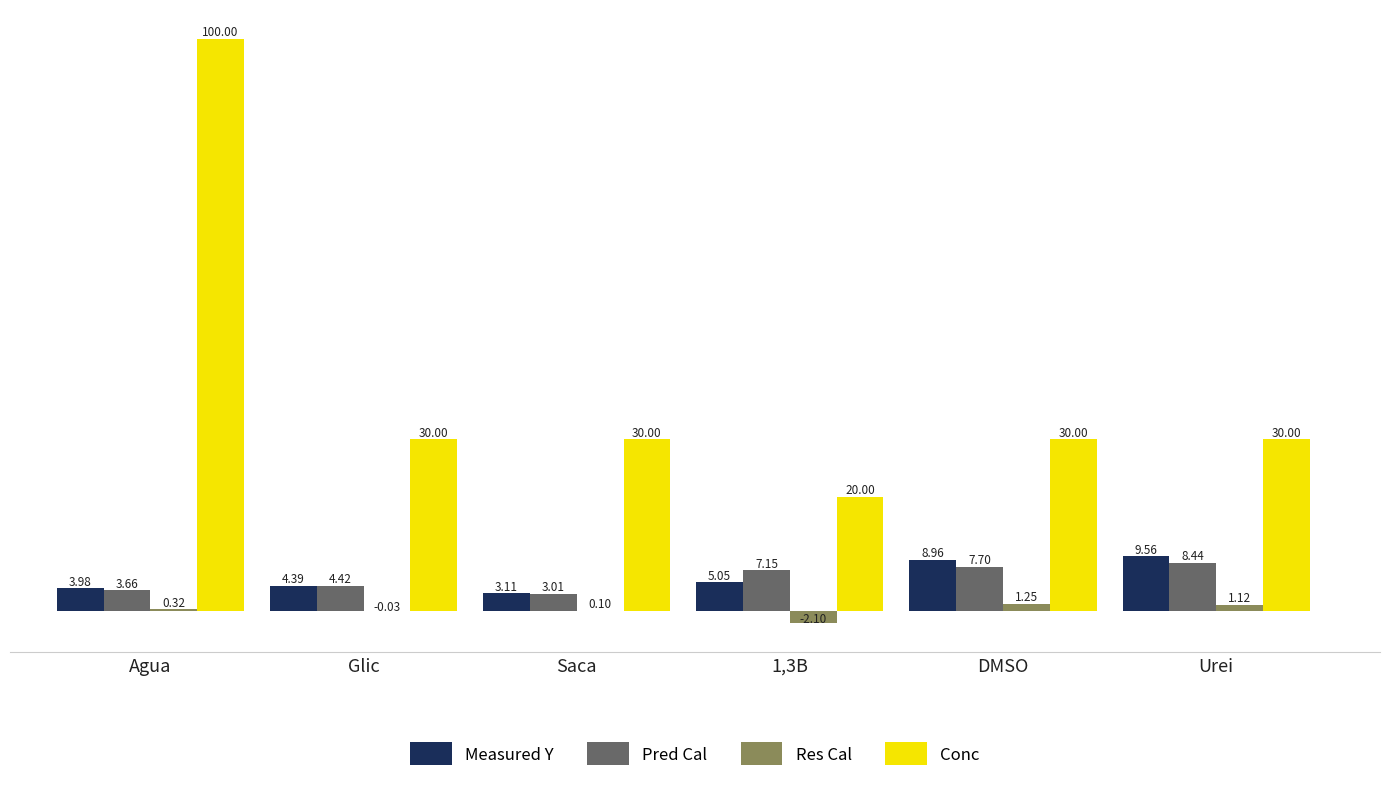

How many groups of bars are there?

6